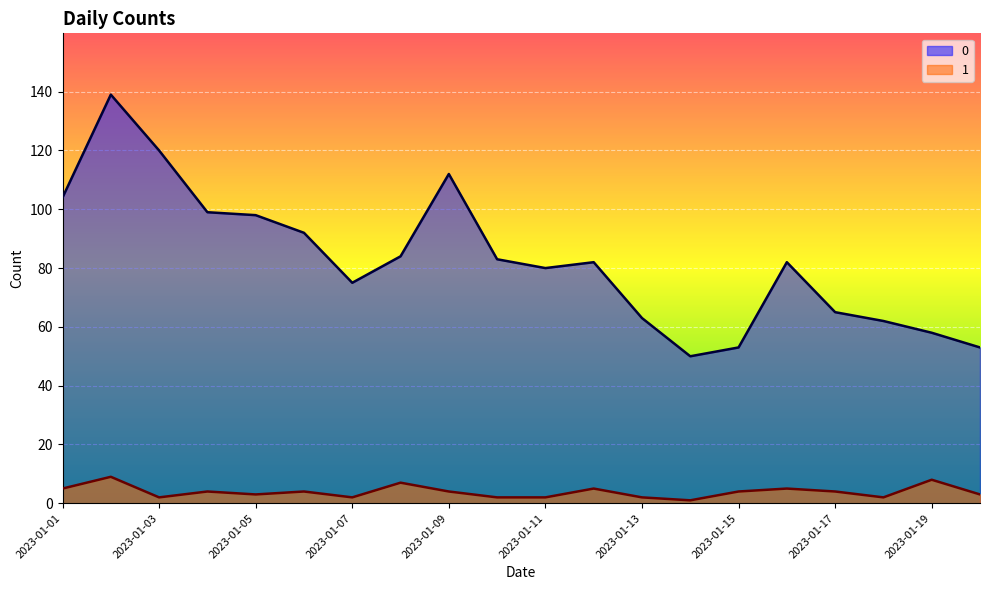

Rank the categories by 1 value from lowest to highest.

2023-01-14, 2023-01-03, 2023-01-07, 2023-01-10, 2023-01-11, 2023-01-13, 2023-01-18, 2023-01-05, 2023-01-20, 2023-01-04, 2023-01-06, 2023-01-09, 2023-01-15, 2023-01-17, 2023-01-01, 2023-01-12, 2023-01-16, 2023-01-08, 2023-01-19, 2023-01-02